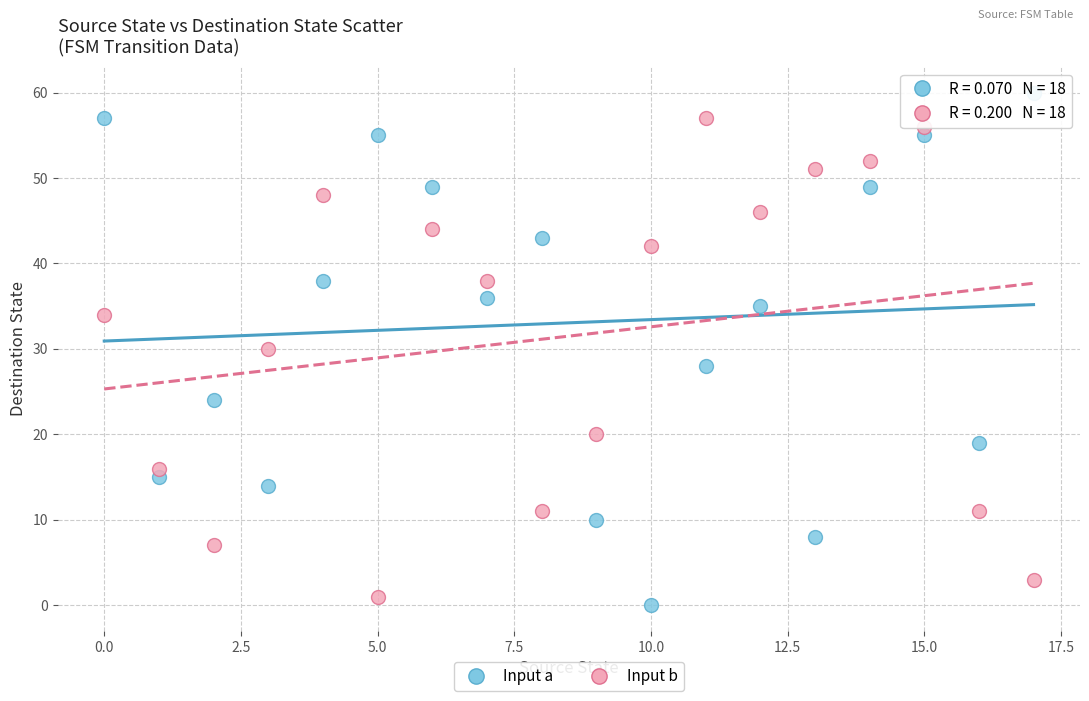

Across all data points, what is the range of Y values (max minus min)?

60